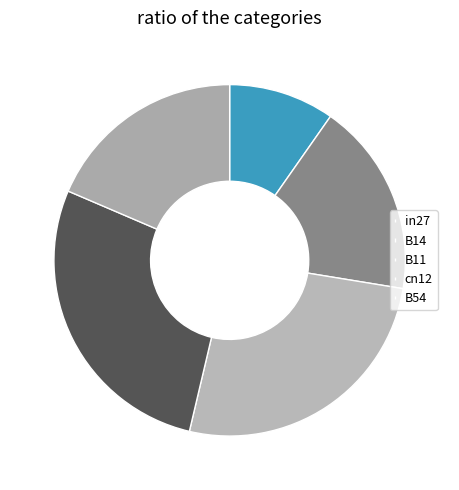

Rank the categories by value from lowest to highest.

in27, B14, B54, B11, cn12